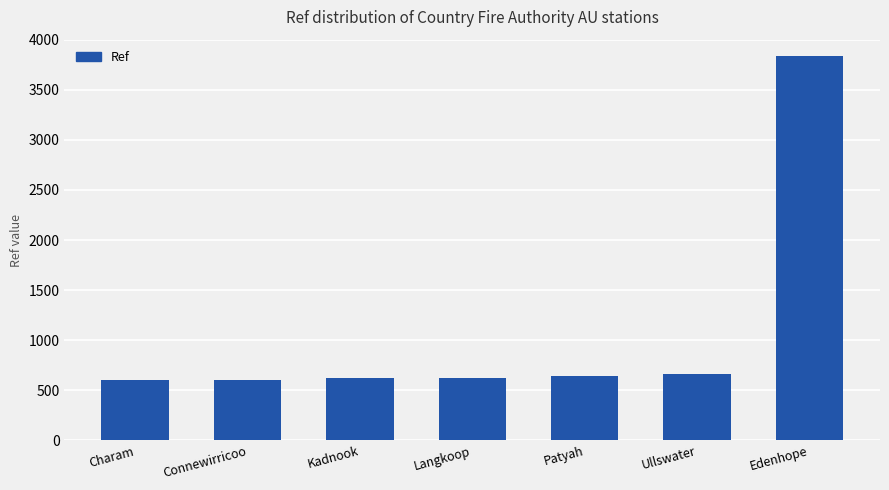

How many values are below 625?

3